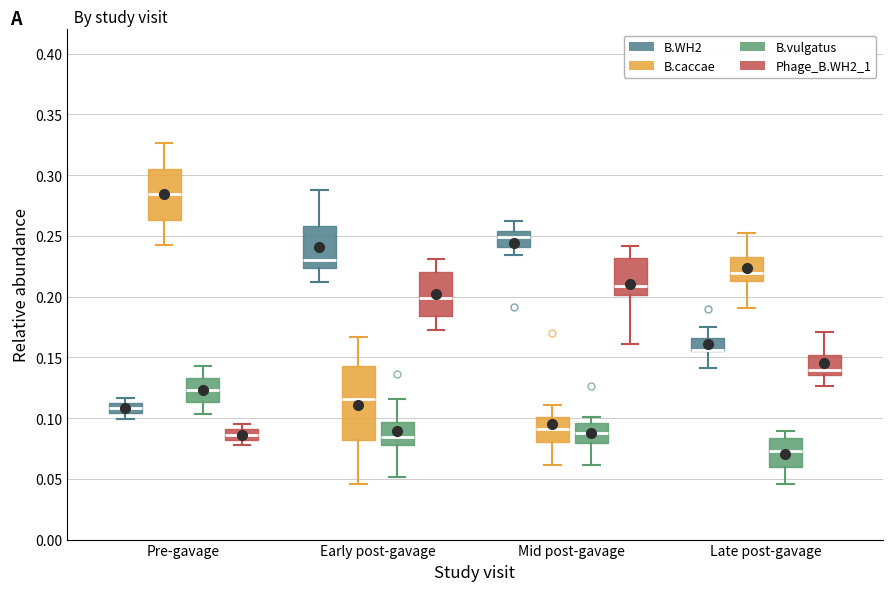

Reading left to right, transcribe this box plot: for each box, give where its median line is, the range the box spans, and where its two whiskers end, as read against the y-axis. The values are not printed on the chart, so give them approximately, as read against the axis.

Pre-gavage (B.WH2): median 0.110 (inside the box), box 0.105 to 0.110, whiskers 0.100 to 0.115
Pre-gavage (B.caccae): median 0.285, box 0.265 to 0.305, whiskers 0.240 to 0.325
Pre-gavage (B.vulgatus): median 0.125, box 0.115 to 0.135, whiskers 0.105 to 0.145
Pre-gavage (Phage_B.WH2_1): median 0.085, box 0.080 to 0.090, whiskers 0.080 (below the box's lower edge) to 0.095
Early post-gavage (B.WH2): median 0.230, box 0.225 to 0.260, whiskers 0.210 to 0.290
Early post-gavage (B.caccae): median 0.115, box 0.080 to 0.145, whiskers 0.045 to 0.165
Early post-gavage (B.vulgatus): median 0.085, box 0.080 to 0.095, whiskers 0.050 to 0.115
Early post-gavage (Phage_B.WH2_1): median 0.200, box 0.185 to 0.220, whiskers 0.170 to 0.230
Mid post-gavage (B.WH2): median 0.250, box 0.240 to 0.255, whiskers 0.235 to 0.260
Mid post-gavage (B.caccae): median 0.090, box 0.080 to 0.100, whiskers 0.060 to 0.110
Mid post-gavage (B.vulgatus): median 0.090, box 0.080 to 0.095, whiskers 0.060 to 0.100
Mid post-gavage (Phage_B.WH2_1): median 0.210, box 0.200 to 0.230, whiskers 0.160 to 0.240
Late post-gavage (B.WH2): median 0.155 (drawn on the box's lower edge), box 0.155 to 0.165, whiskers 0.140 to 0.175
Late post-gavage (B.caccae): median 0.220, box 0.215 to 0.230, whiskers 0.190 to 0.255
Late post-gavage (B.vulgatus): median 0.075, box 0.060 to 0.085, whiskers 0.045 to 0.090
Late post-gavage (Phage_B.WH2_1): median 0.140, box 0.135 to 0.150, whiskers 0.125 to 0.170